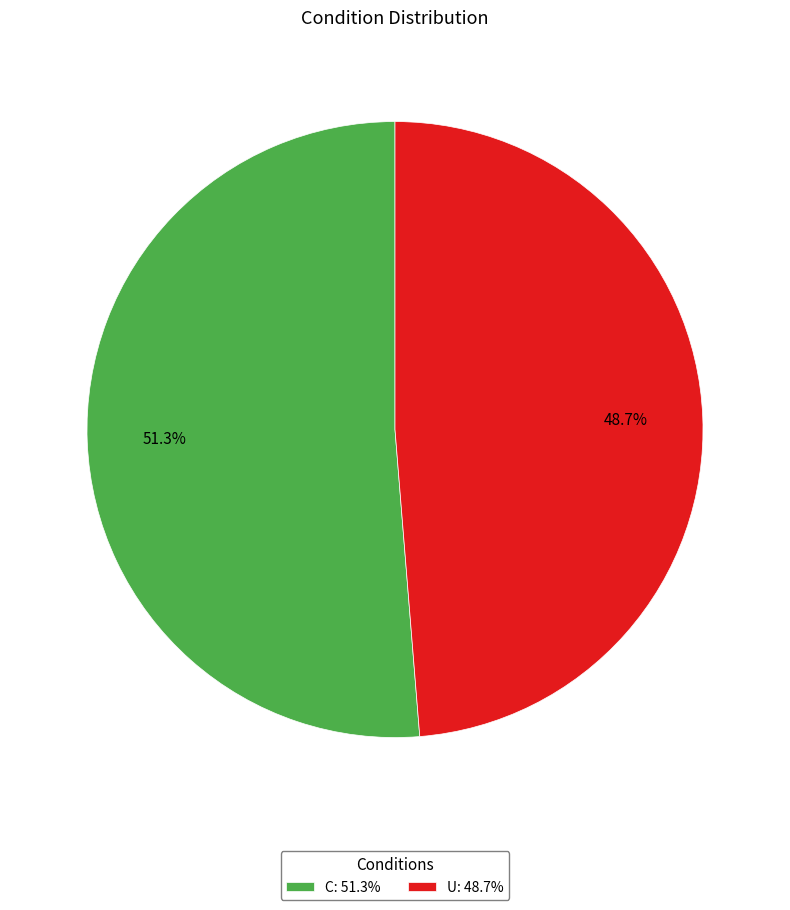

To the nearest percent, what percentage of the pie is U?

49%